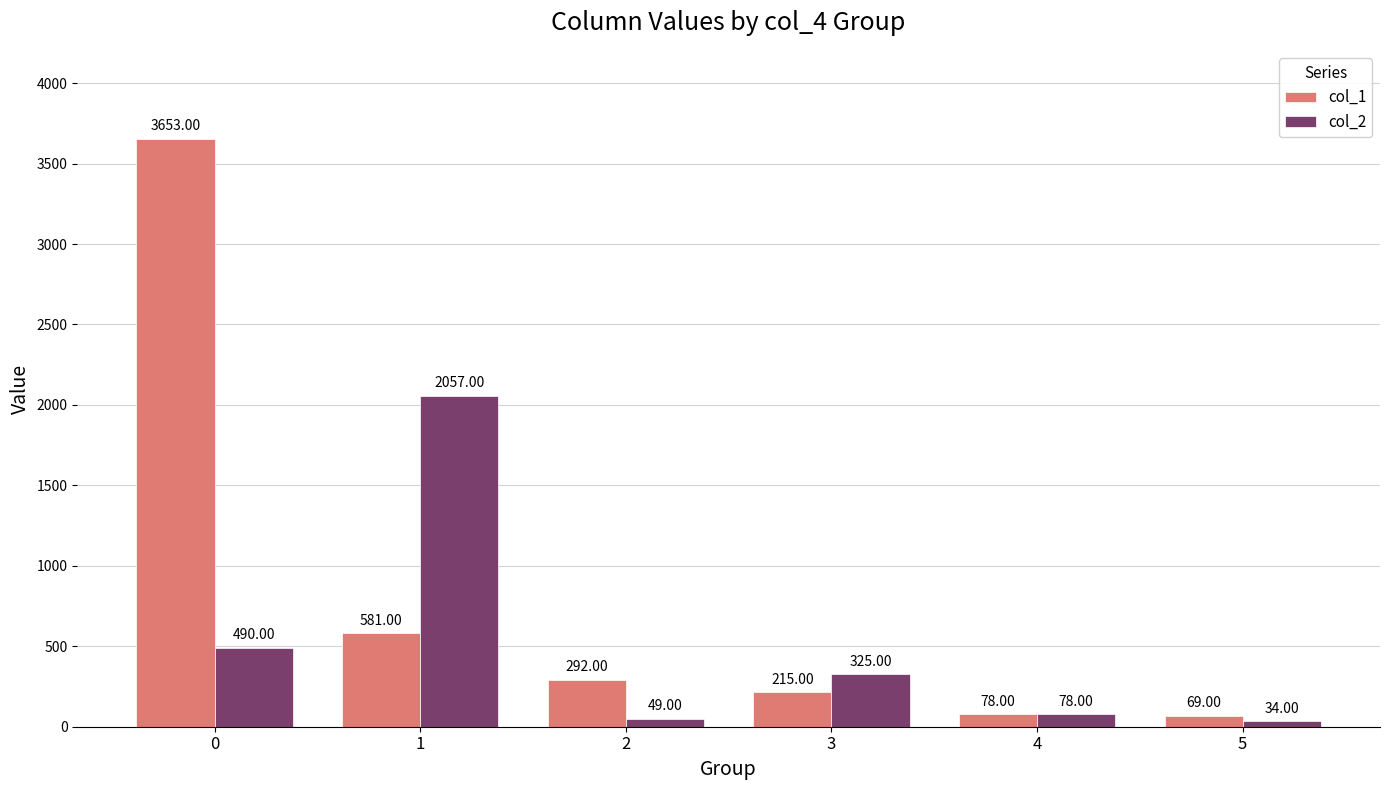

What is the value of the col_2 bar at the 6th from the left?

34